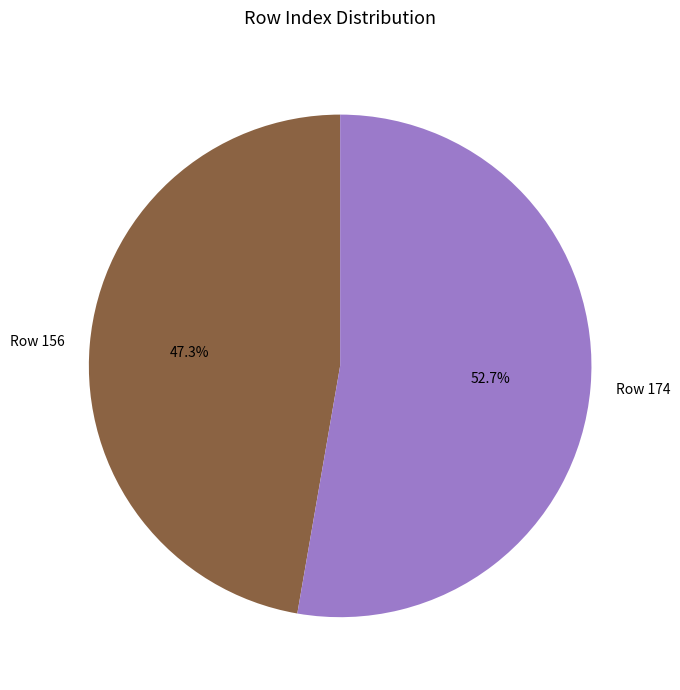

Is there any slice that represents more than half of the pie?

Yes